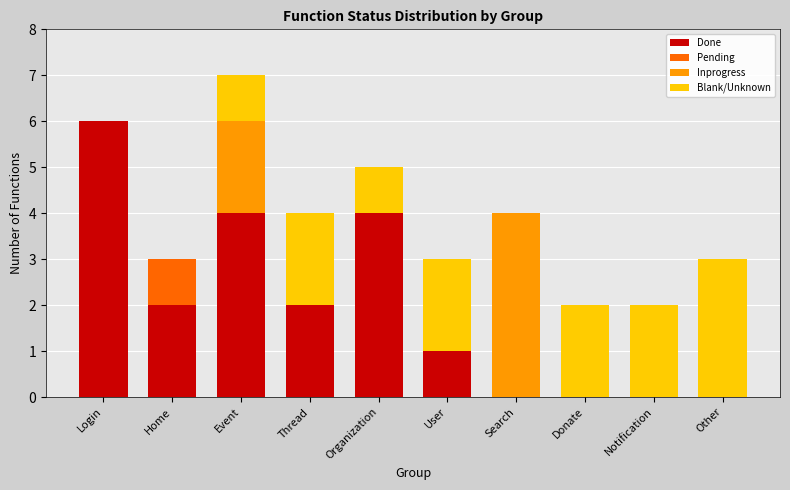

At which label does Done reach its peak?

Login